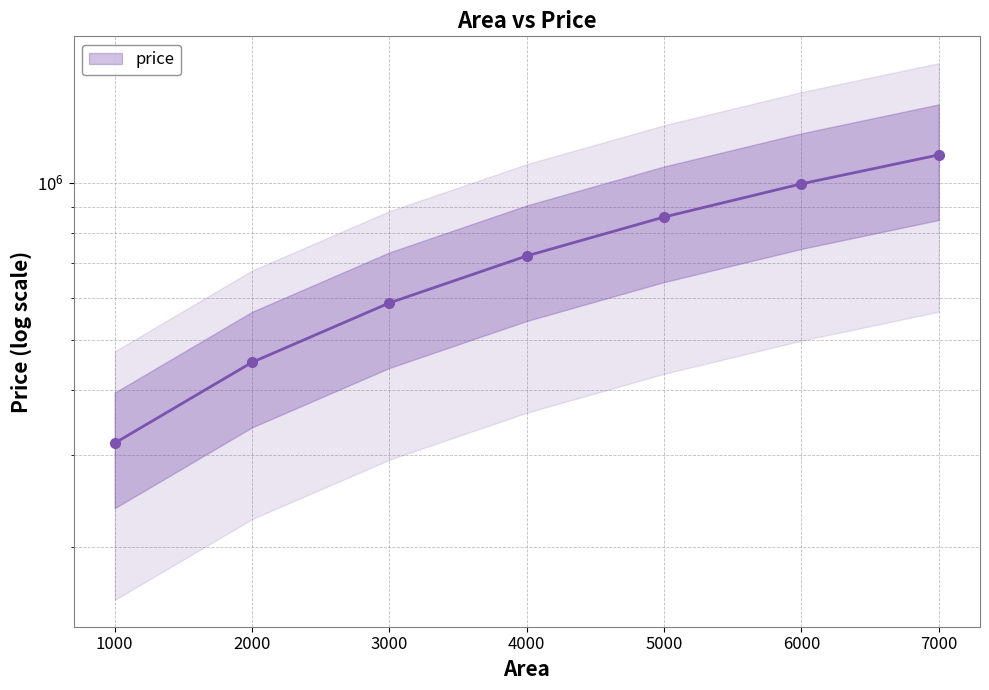

The value at 4000 is 723767.1. True or false?

True